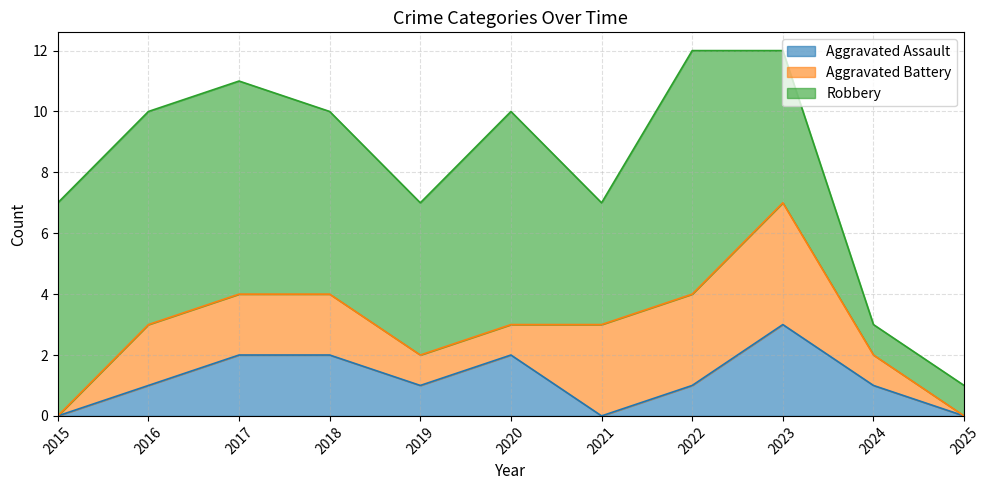

Is it true that Robbery equals 4 at 2018?

False